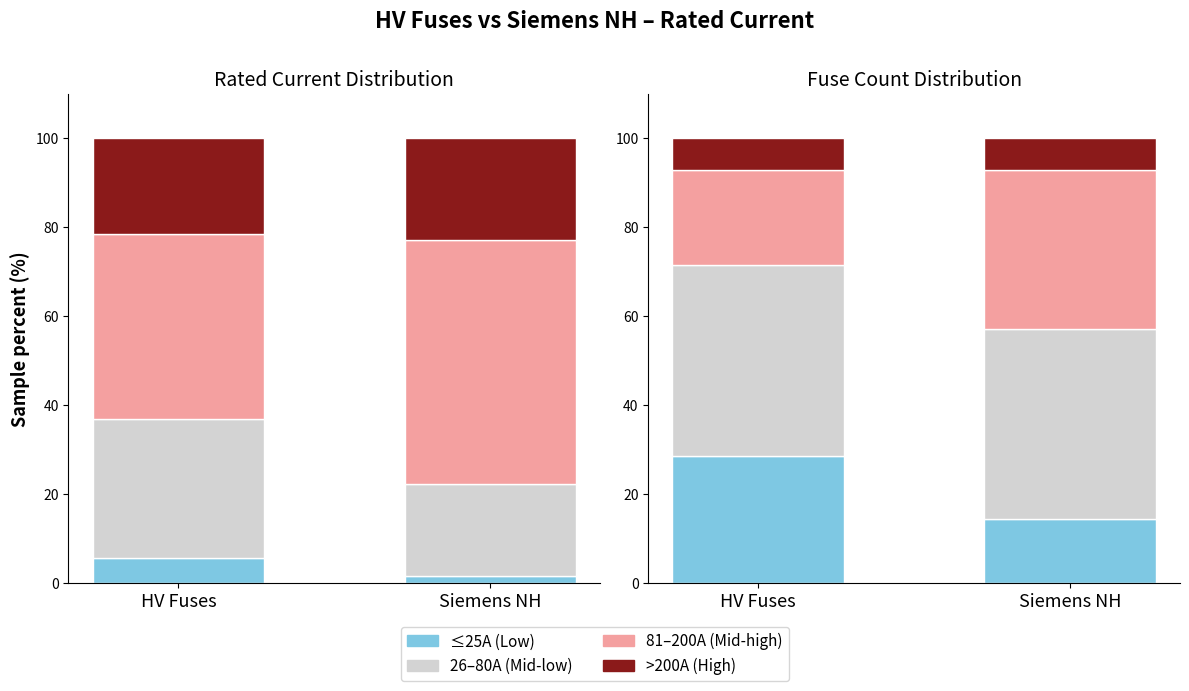

At which label does 81–200A (Mid-high) first exceed 35?

Siemens NH